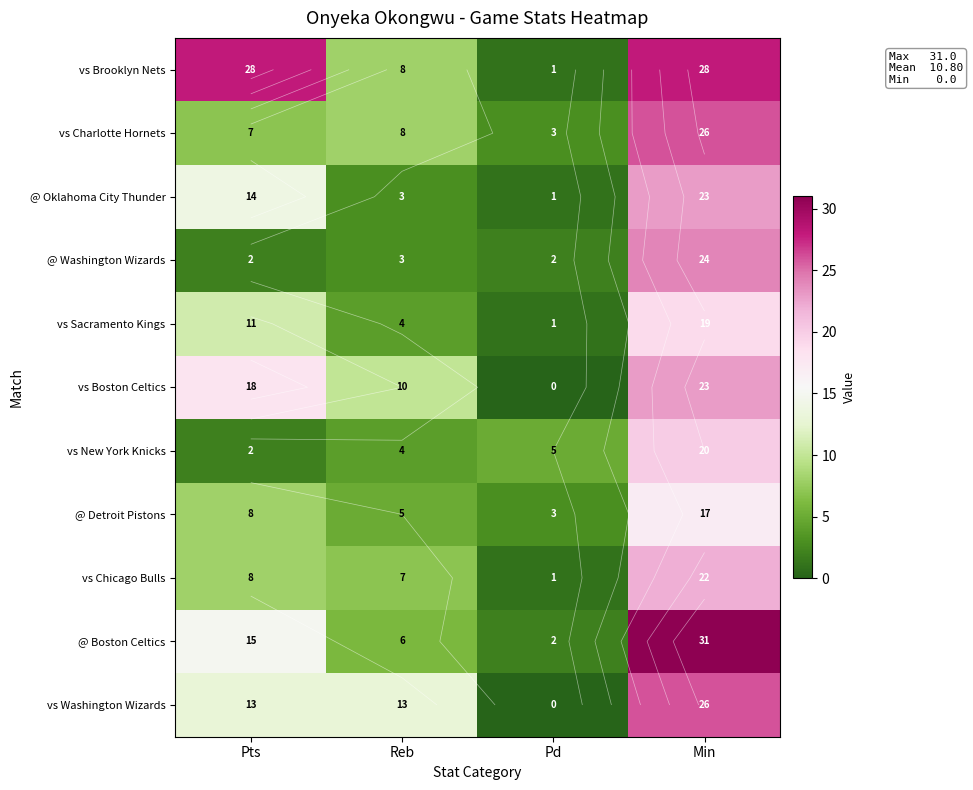

Which series has the largest range (max minus min)?

@ Boston Celtics